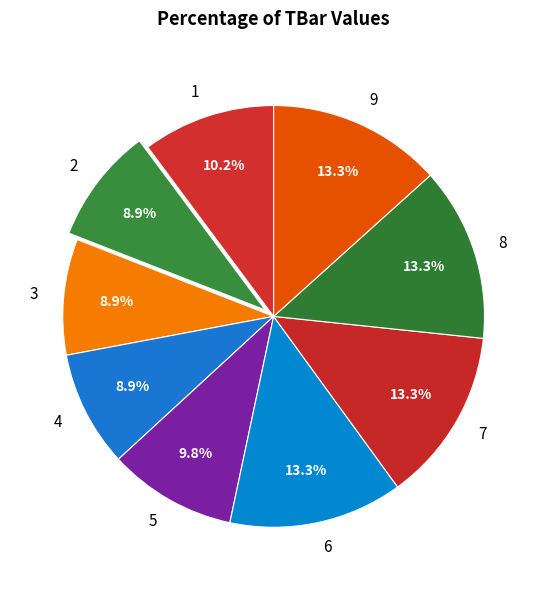

To the nearest percent, what is the average slice percentage?

11%